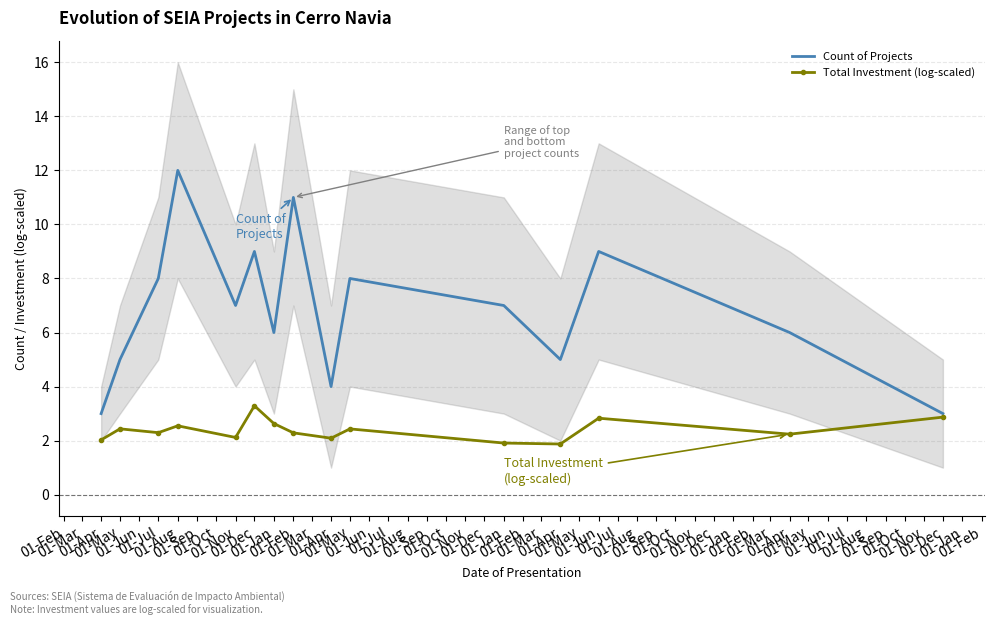

How many Count of Projects values are between 5 and 9?

10